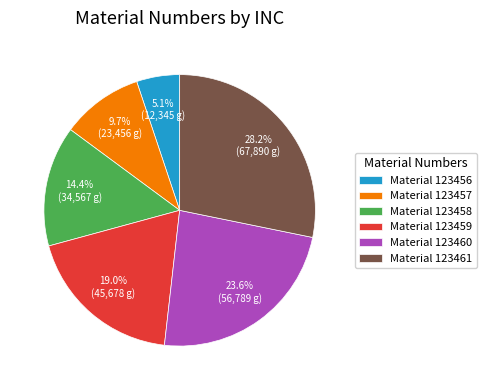

What percentage is NOT represented by Material 123457?

90.3%